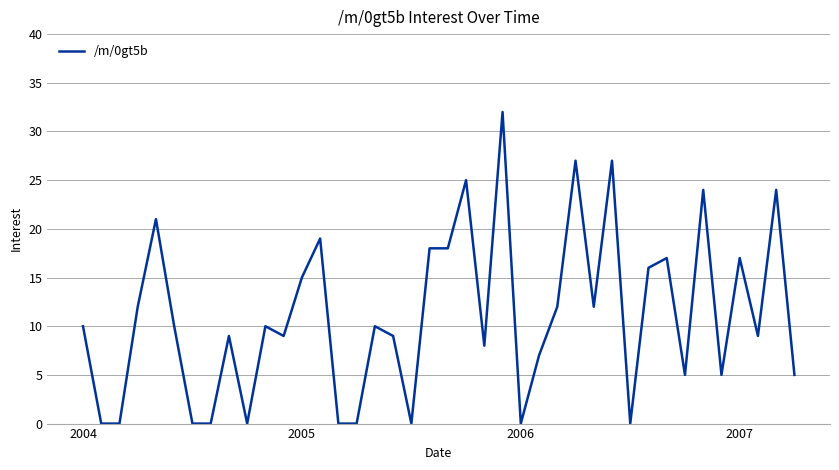

Count the number of data series in this chart.

1